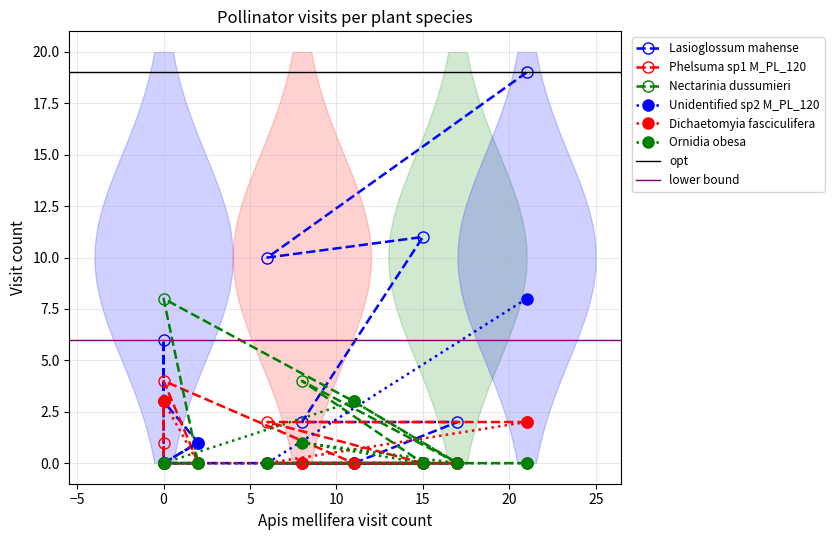

Is it true that Ornidia obesa equals -1 at Phoenicophorium borsigianum?

False